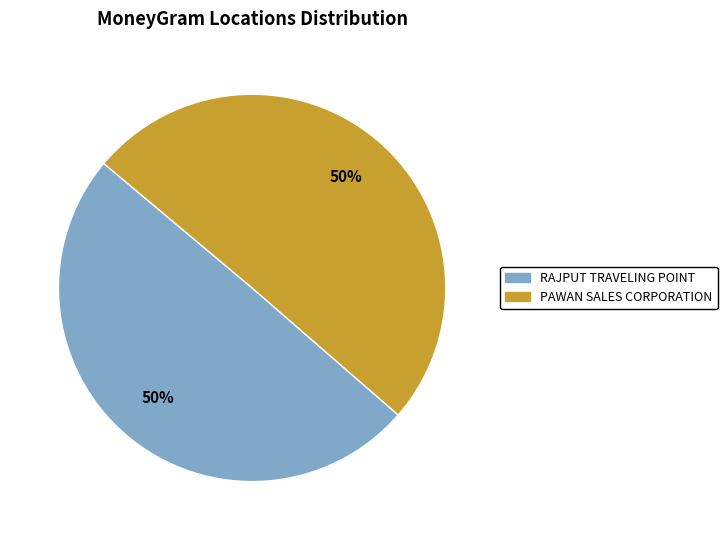

To the nearest percent, what is the average slice percentage?

50%